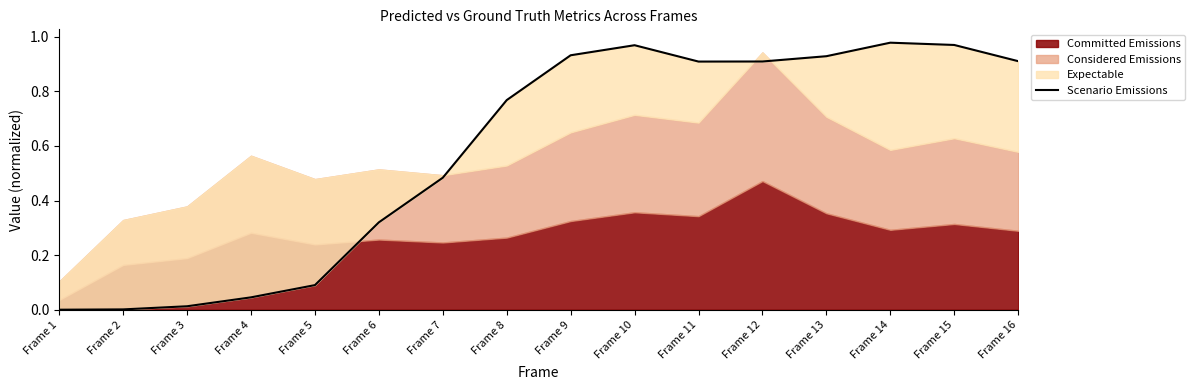

Where is the first local minimum?

Frame 11